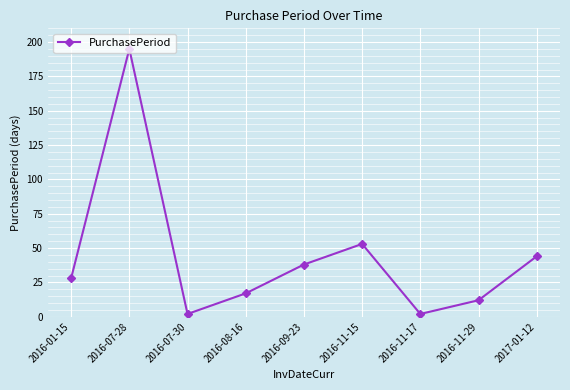

Reading left to right, extract all data points from this chart.

2016-01-15=28	2016-07-28=195	2016-07-30=2	2016-08-16=17	2016-09-23=38	2016-11-15=53	2016-11-17=2	2016-11-29=12	2017-01-12=44